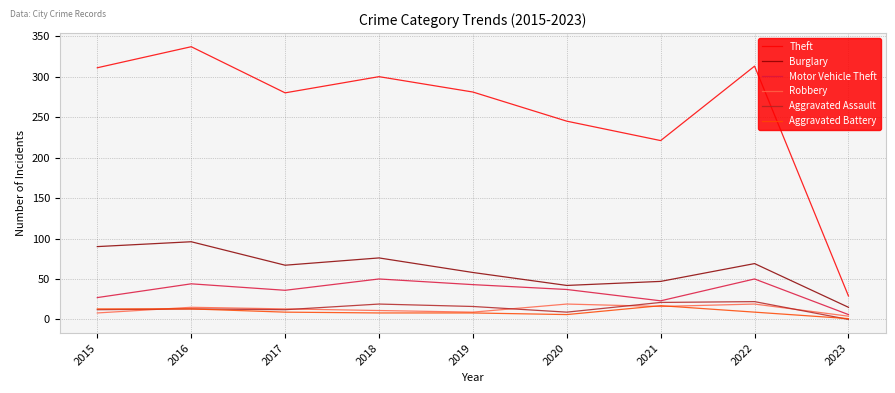

In Robbery, how many points are lower than both neighbors (excluding endpoints)?

2